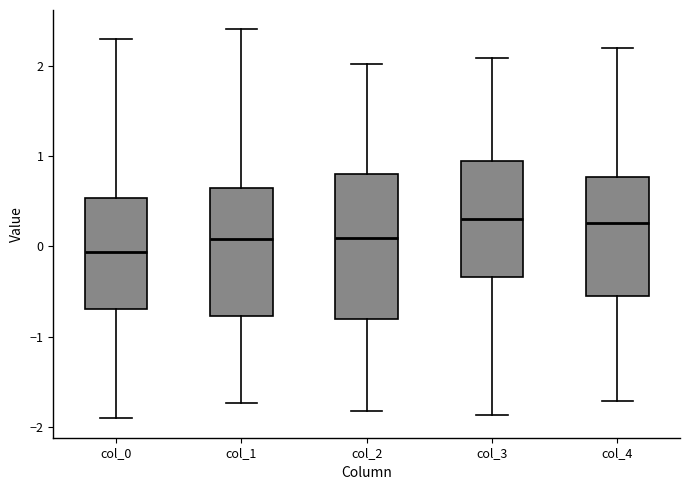

Which box has the lowest median line?

col_0